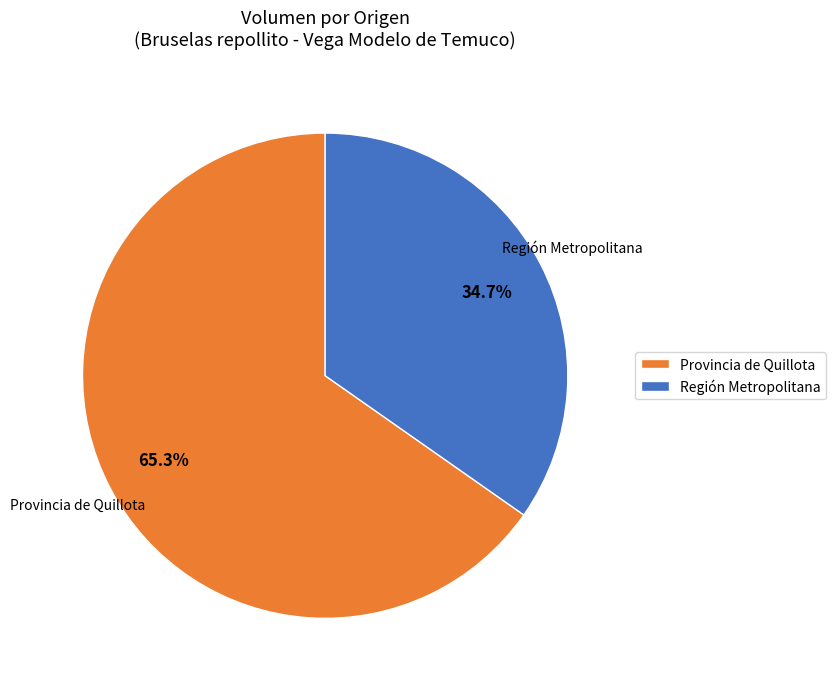

Between Provincia de Quillota and Región Metropolitana, which is larger?

Provincia de Quillota